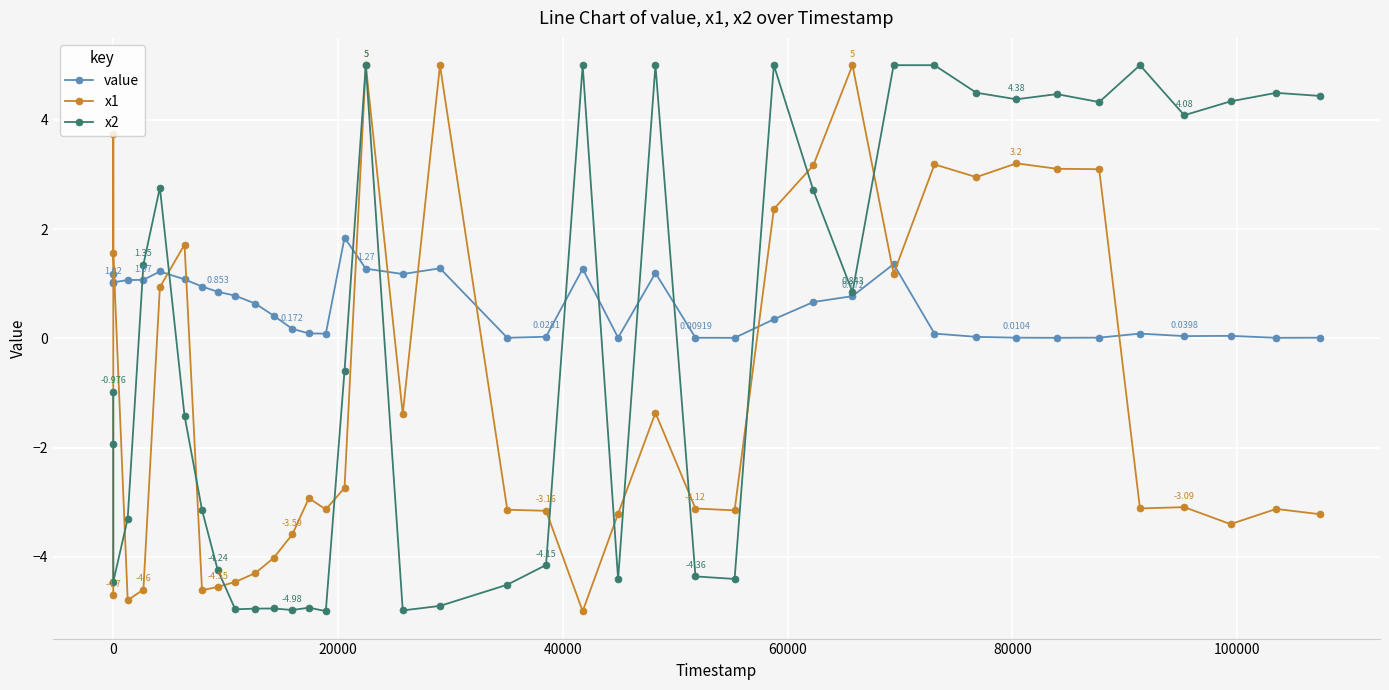

Which series ends up on top after the final intersection of x1 and value?

value